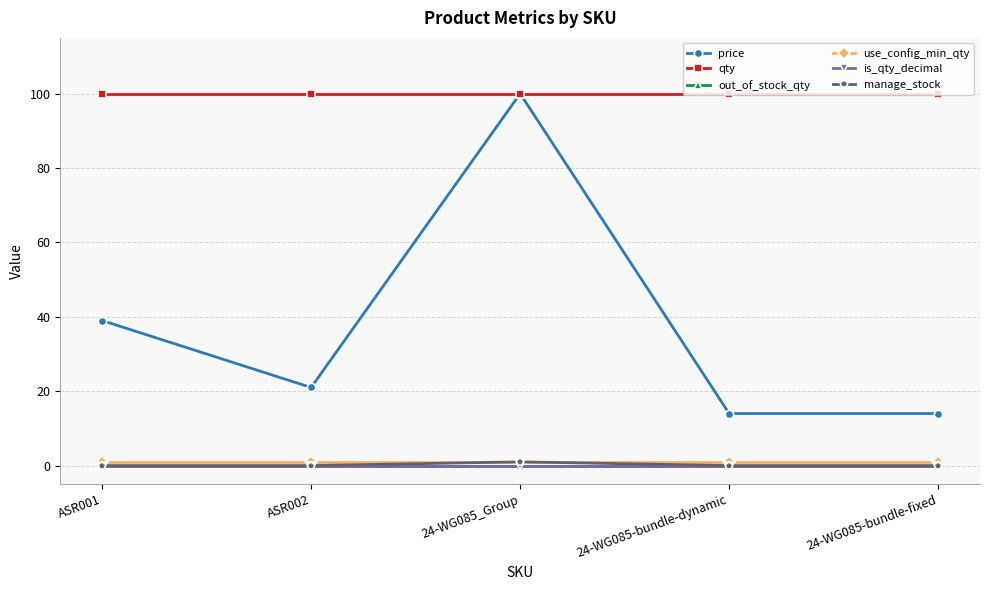

Is this an area chart (filled region under the line)?

No